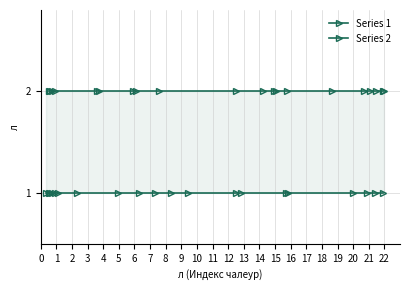

True or false: Series 2 and Series 1 intersect in this chart.

False